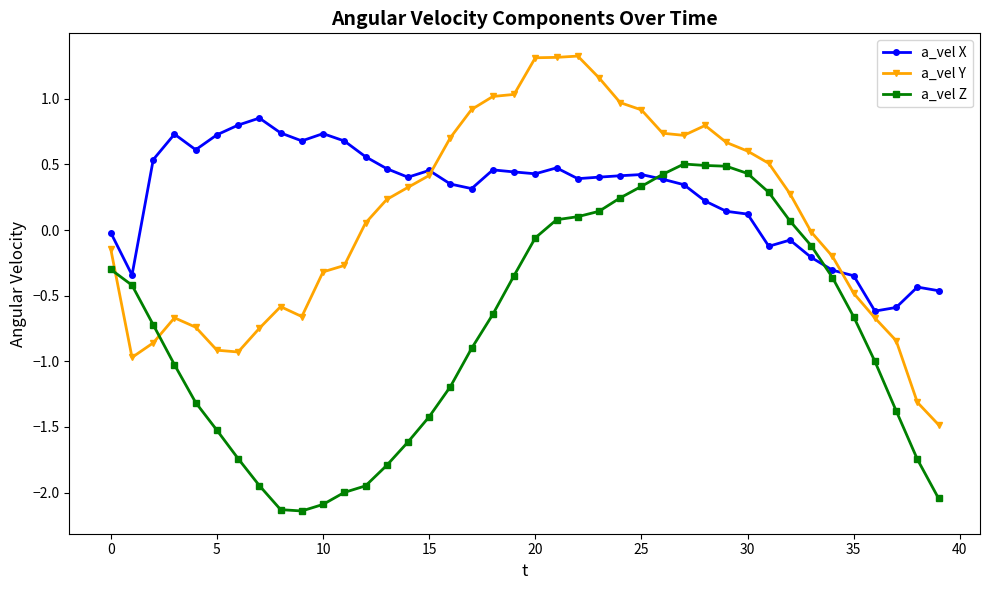

What is the value of the a_vel Z point at the 14th from the left?

-1.8